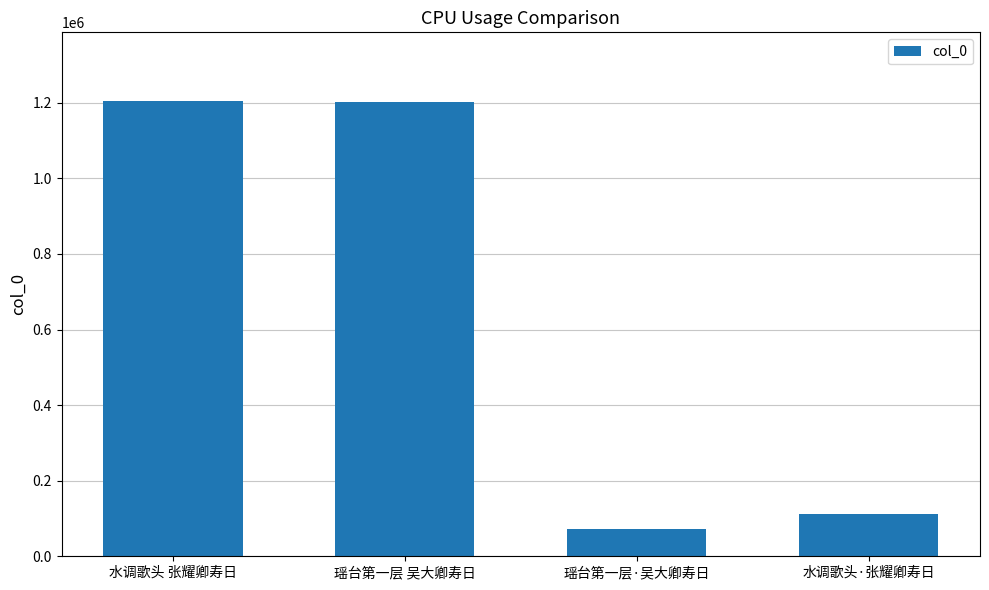

How many data points are less than 1202362?

2